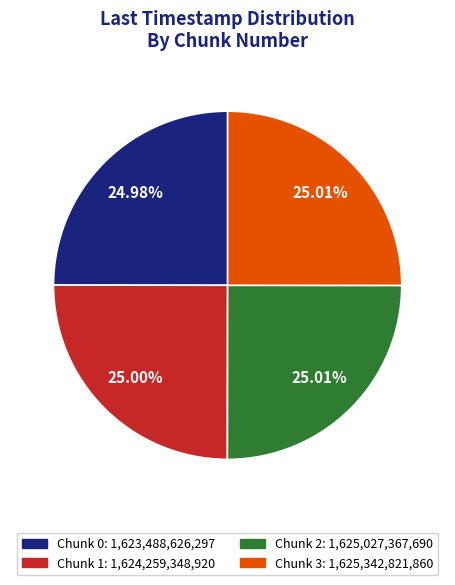

Does any single category account for the majority?

No